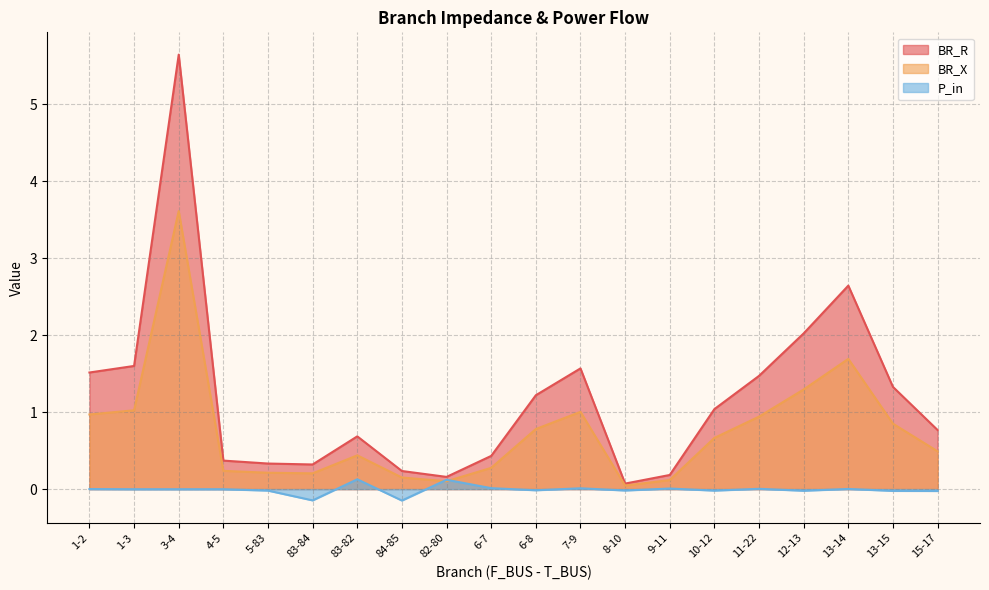

At 12-13, list the series in order from smallest to largest.

P_in, BR_X, BR_R